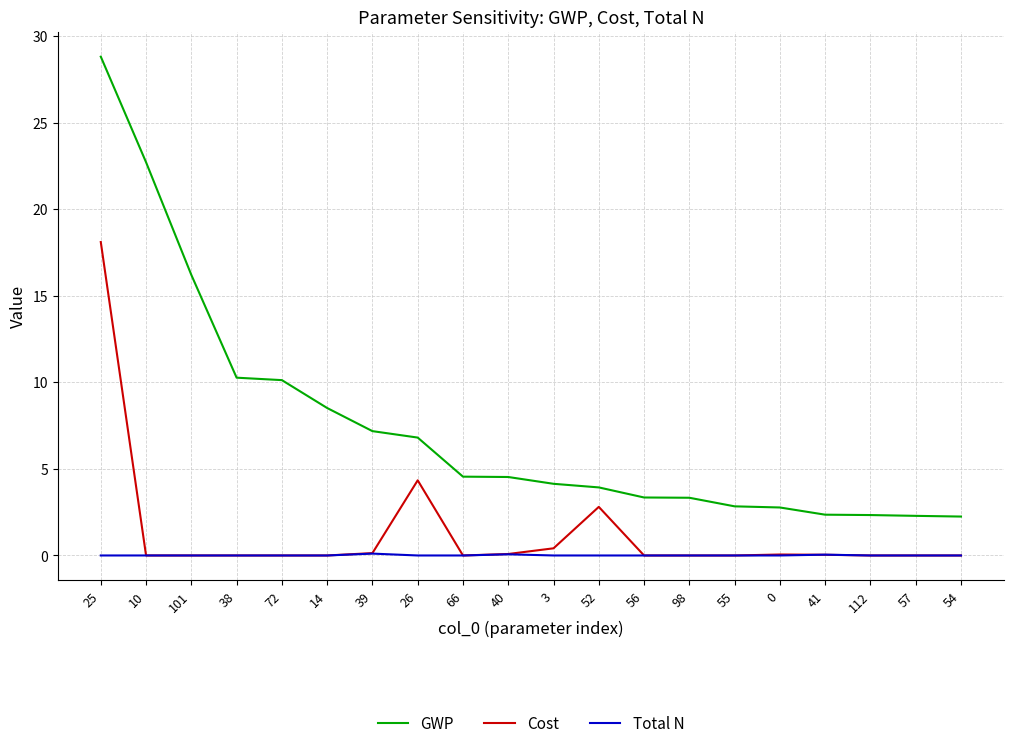

List the series in order of their peak value, lowest first.

Total N, Cost, GWP